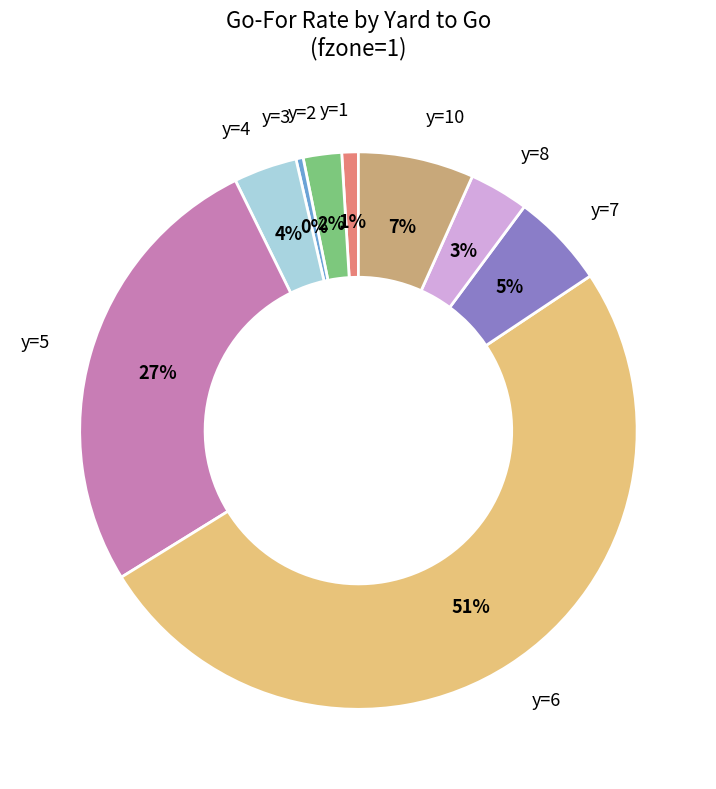

To the nearest percent, what is the combined percentage of y=1 and y=10?

8%